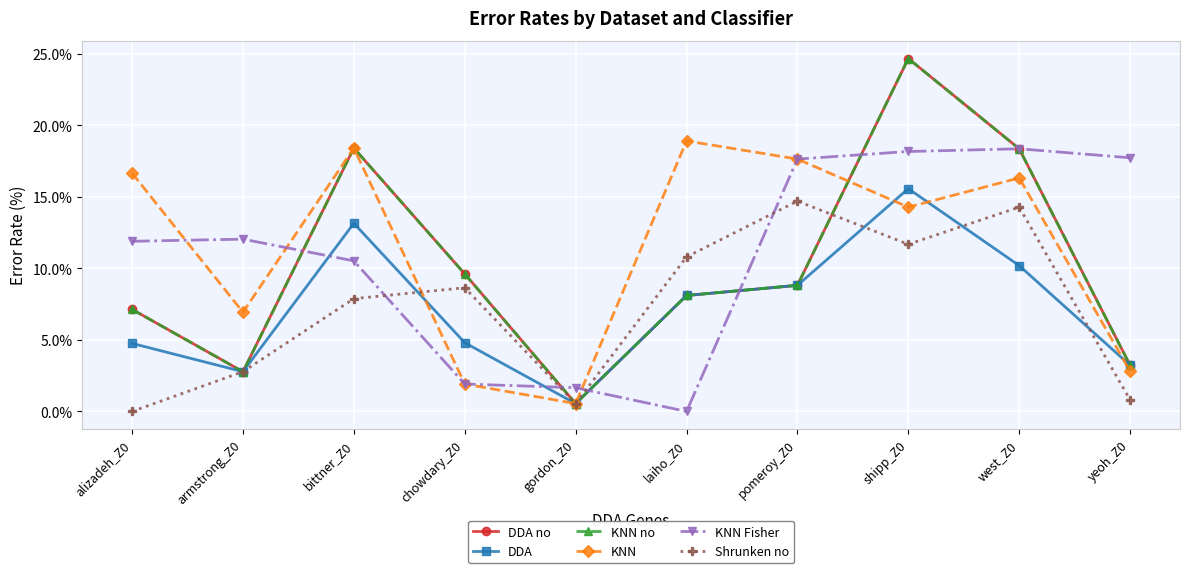

Which series ends up on top after the final intersection of KNN and KNN no?

KNN no